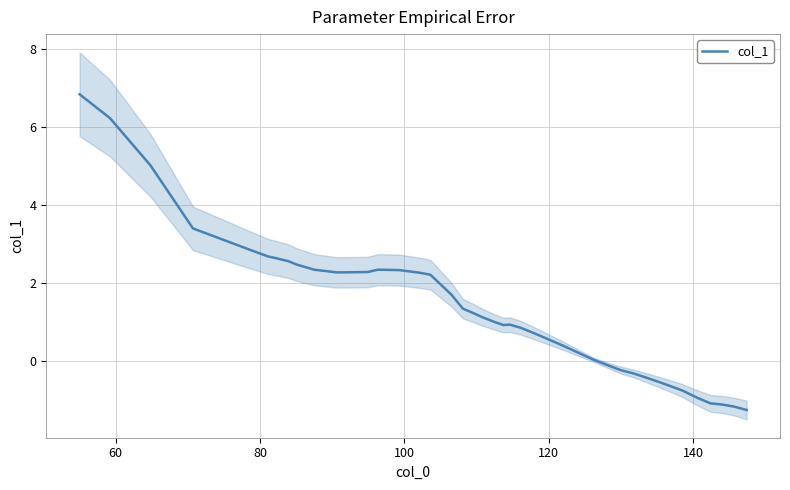

True or false: the data has more than 2 interior local peaks.

False